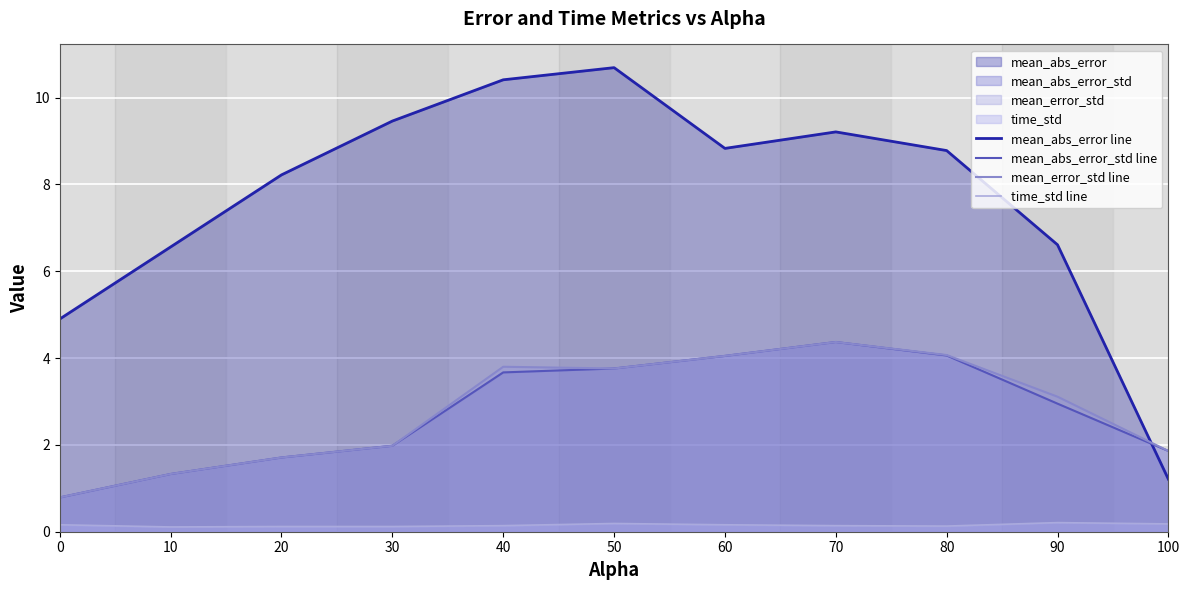

At how many categories does at least one series exceed 4?

10